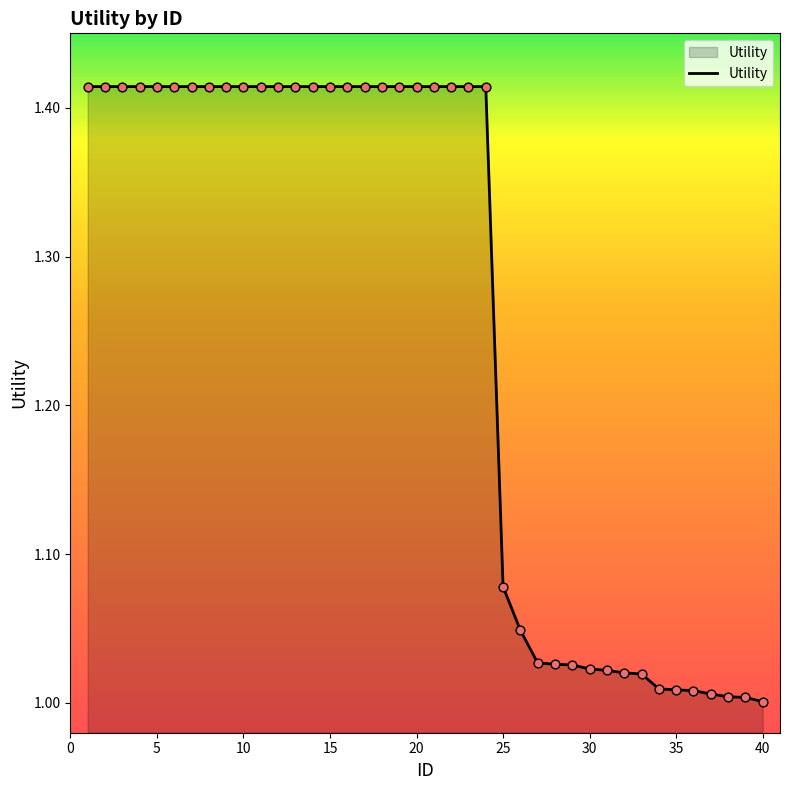

What is the difference between the maximum and minimum values?

0.4